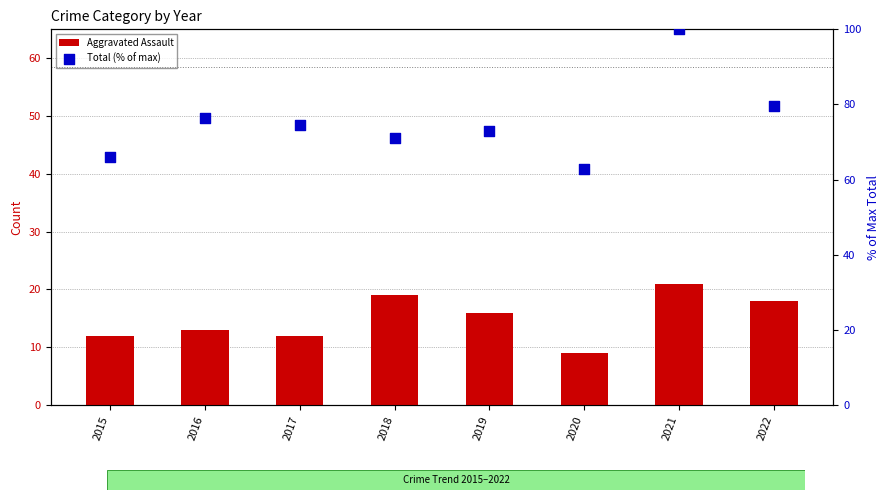

At which category is the sum across all series the highest?

2021